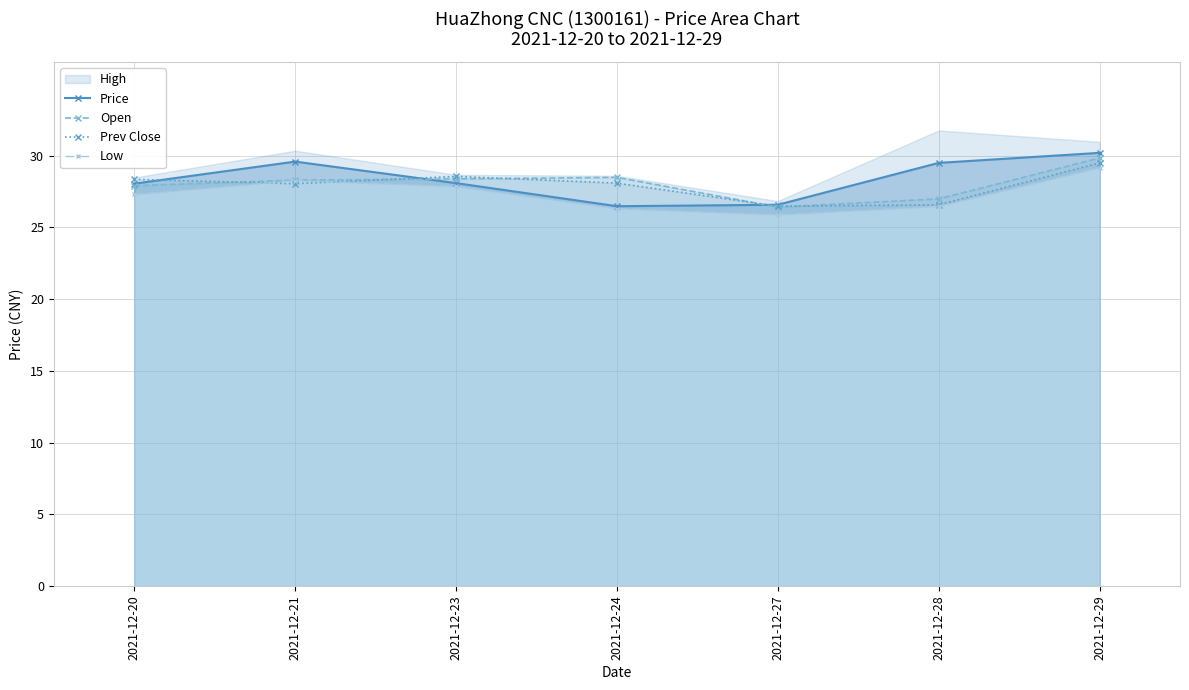

Where does the Open series first go above 28?

2021-12-21